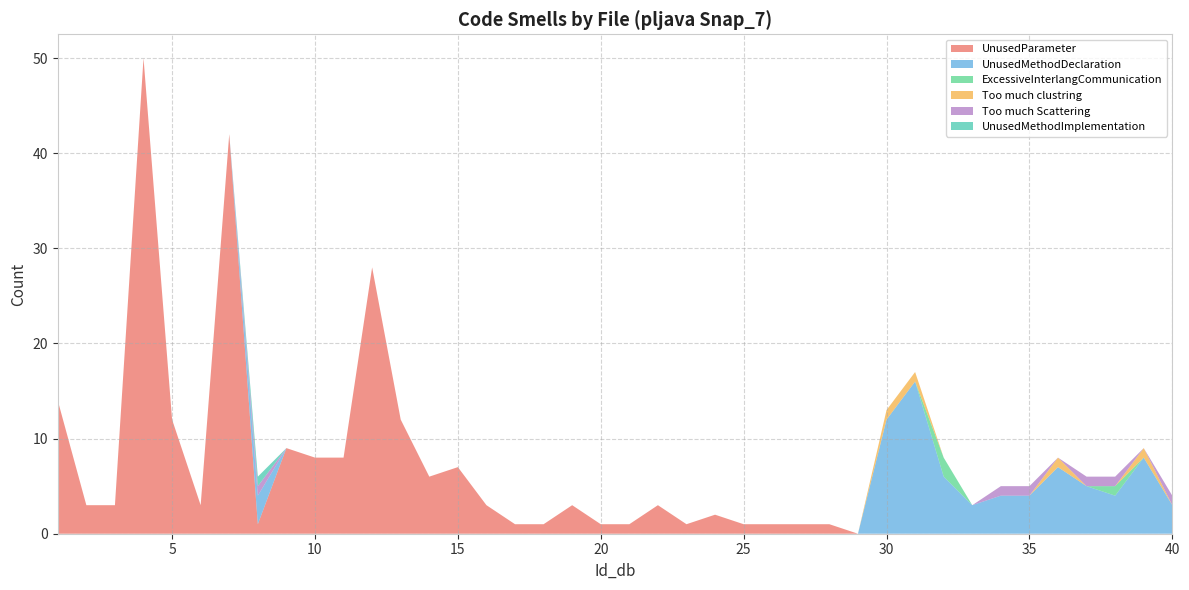

Reading left to right, what are all the values shown in this chart?

UnusedParameter: 1=14	2=3	3=3	4=50	5=12	6=3	7=42	8=1	9=9	10=8	11=8	12=28	13=12	14=6	15=7	16=3	17=1	18=1	19=3	20=1	21=1	22=3	23=1	24=2	25=1	26=1	27=1	28=1	29=0	30=0	31=0	32=0	33=0	34=0	35=0	36=0	37=0	38=0	39=0	40=0
UnusedMethodDeclaration: 1=0	2=0	3=0	4=0	5=0	6=0	7=0	8=3	9=0	10=0	11=0	12=0	13=0	14=0	15=0	16=0	17=0	18=0	19=0	20=0	21=0	22=0	23=0	24=0	25=0	26=0	27=0	28=0	29=0	30=12	31=16	32=6	33=3	34=4	35=4	36=7	37=5	38=4	39=8	40=3
ExcessiveInterlangCommunication: 1=0	2=0	3=0	4=0	5=0	6=0	7=0	8=0	9=0	10=0	11=0	12=0	13=0	14=0	15=0	16=0	17=0	18=0	19=0	20=0	21=0	22=0	23=0	24=0	25=0	26=0	27=0	28=0	29=0	30=0	31=0	32=2	33=0	34=0	35=0	36=0	37=0	38=1	39=0	40=0
Too much clustring: 1=0	2=0	3=0	4=0	5=0	6=0	7=0	8=0	9=0	10=0	11=0	12=0	13=0	14=0	15=0	16=0	17=0	18=0	19=0	20=0	21=0	22=0	23=0	24=0	25=0	26=0	27=0	28=0	29=0	30=1	31=1	32=0	33=0	34=0	35=0	36=1	37=0	38=0	39=1	40=0
Too much Scattering: 1=0	2=0	3=0	4=0	5=0	6=0	7=0	8=1	9=0	10=0	11=0	12=0	13=0	14=0	15=0	16=0	17=0	18=0	19=0	20=0	21=0	22=0	23=0	24=0	25=0	26=0	27=0	28=0	29=0	30=0	31=0	32=0	33=0	34=1	35=1	36=0	37=1	38=1	39=0	40=1
UnusedMethodImplementation: 1=0	2=0	3=0	4=0	5=0	6=0	7=0	8=1	9=0	10=0	11=0	12=0	13=0	14=0	15=0	16=0	17=0	18=0	19=0	20=0	21=0	22=0	23=0	24=0	25=0	26=0	27=0	28=0	29=0	30=0	31=0	32=0	33=0	34=0	35=0	36=0	37=0	38=0	39=0	40=0